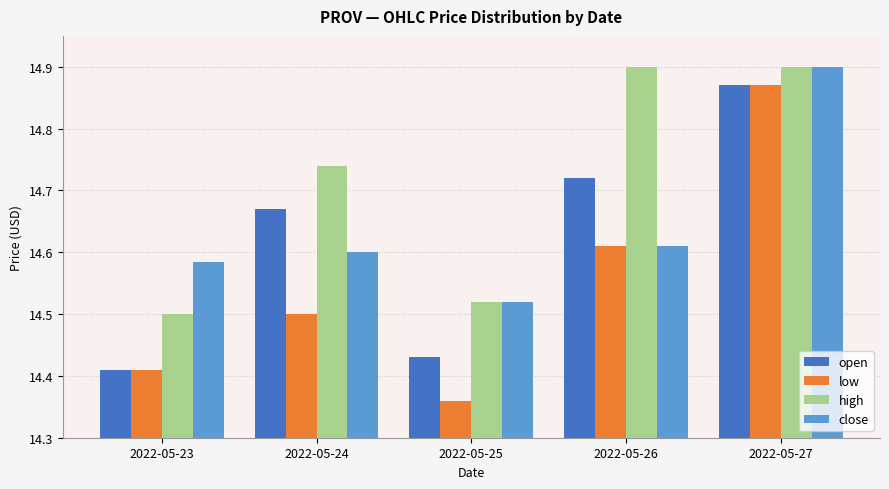

What is the sum of the close values at 2022-05-26 and 2022-05-24?

29.2